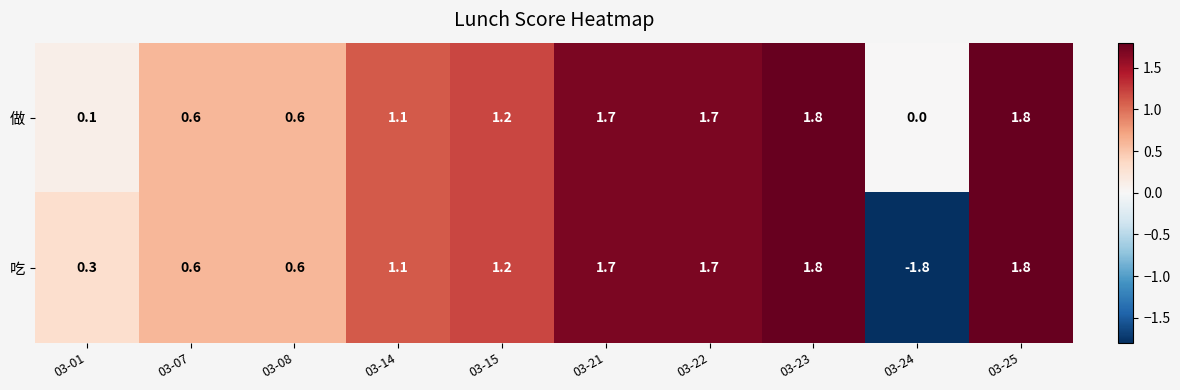

List the series in order of their overall mean, lowest first.

吃, 做